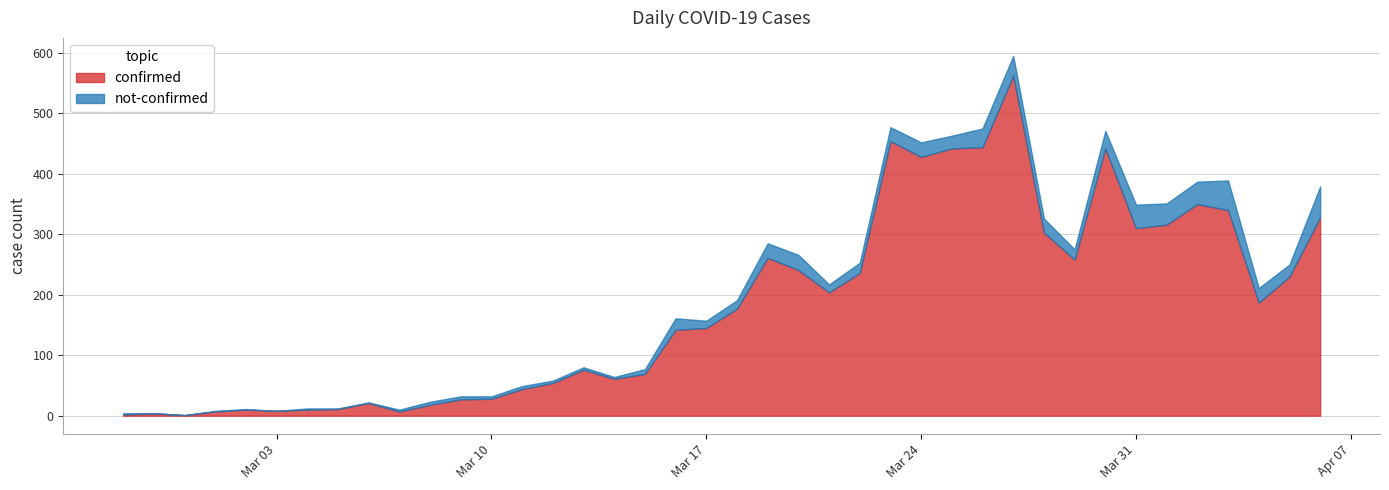

Reading left to right, extract all data points from this chart.

confirmed: 2	4	1	7	10	8	10	11	21	7	18	27	28	44	54	76	61	69	142	145	177	261	241	204	236	454	428	442	444	562	303	258	442	310	316	350	340	187	230	328
not-confirmed: 2	0	0	1	1	0	2	1	1	3	5	5	4	5	4	4	3	8	19	12	14	24	25	13	17	23	24	21	31	33	23	17	29	39	35	37	49	24	20	51